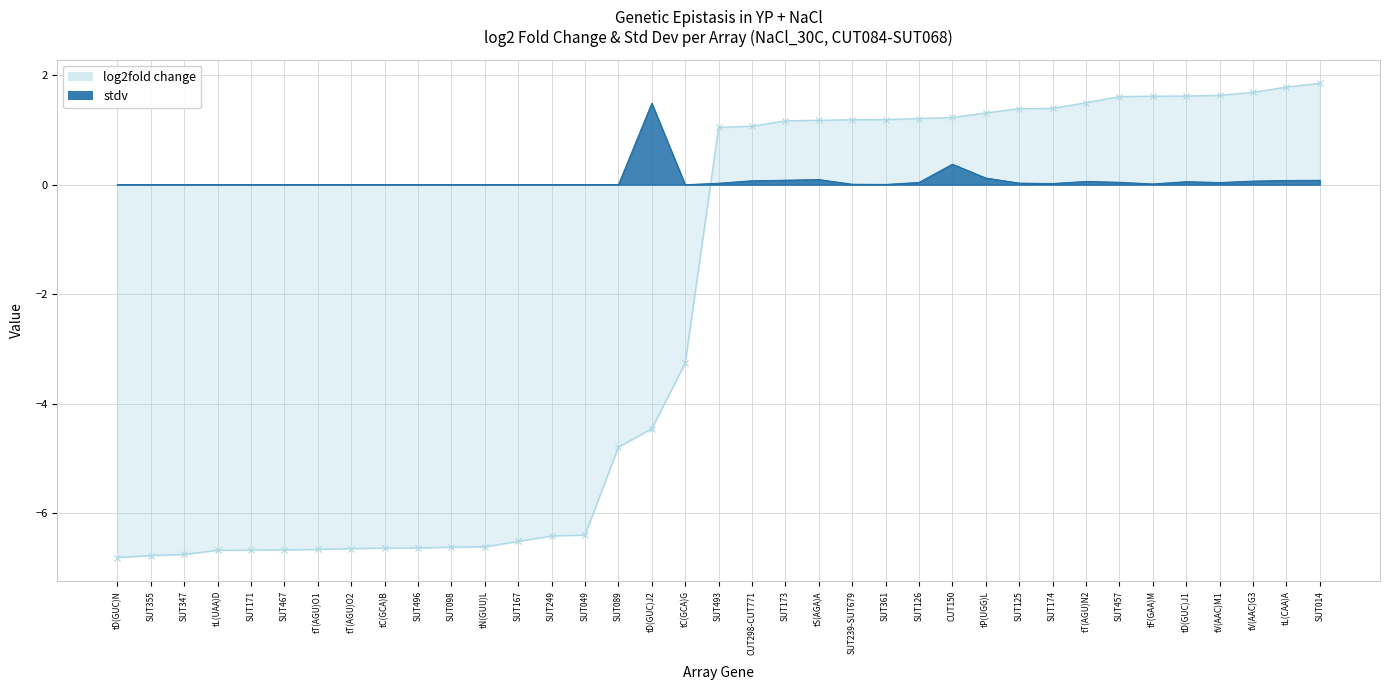

True or false: stdv has a value of 0.7 at tT(AGU)O2.

False